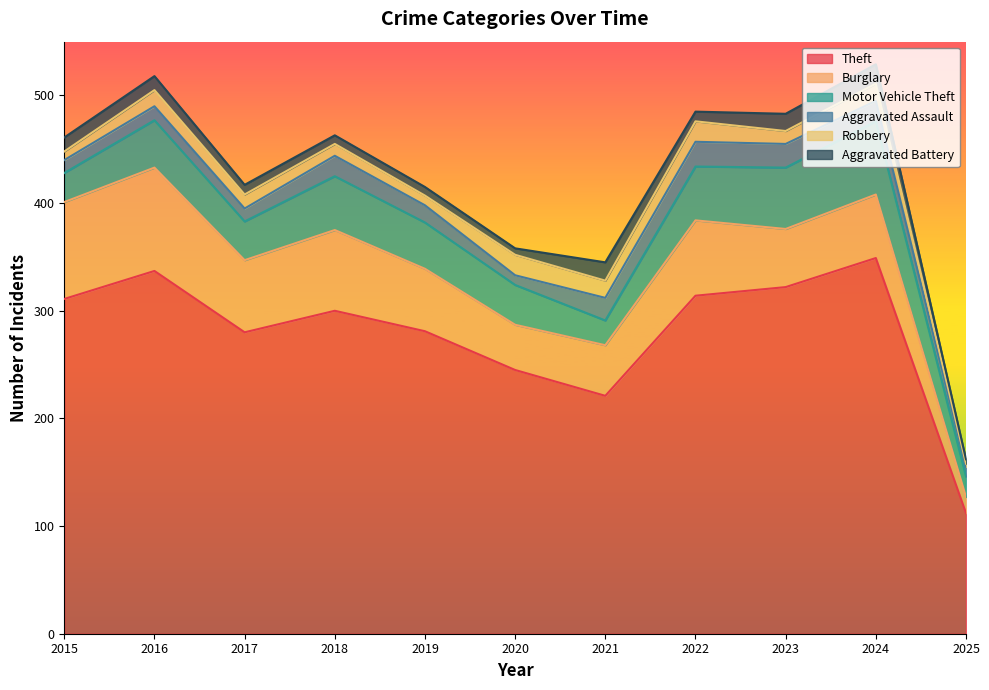

How many values in the Motor Vehicle Theft series exceed 43?

5